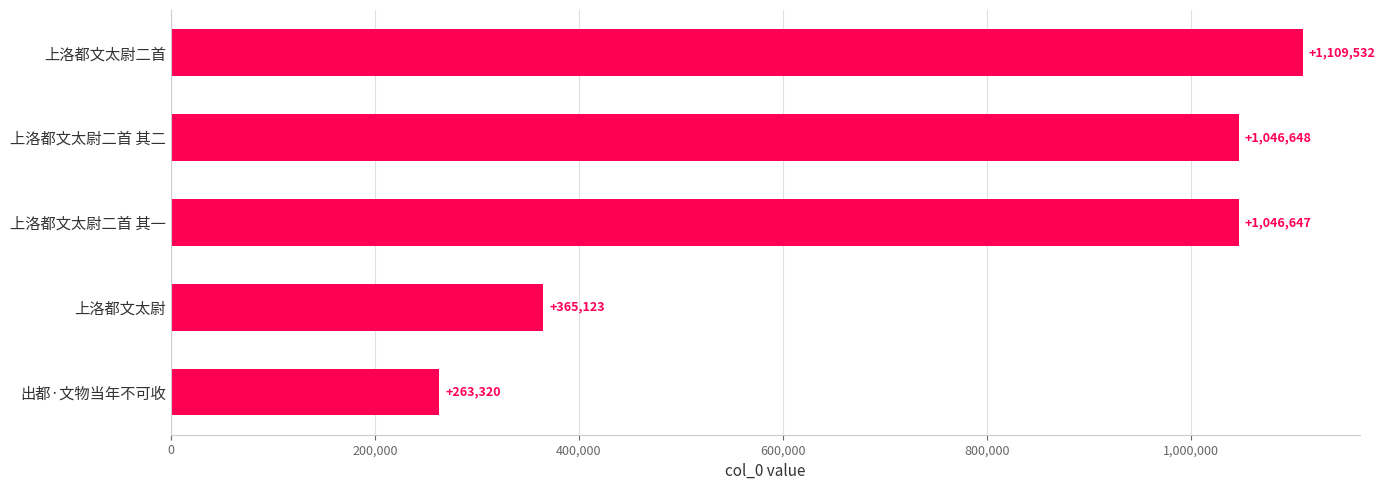

The chart shows a value of 1833614 at 上洛都文太尉二首 其二. True or false?

False